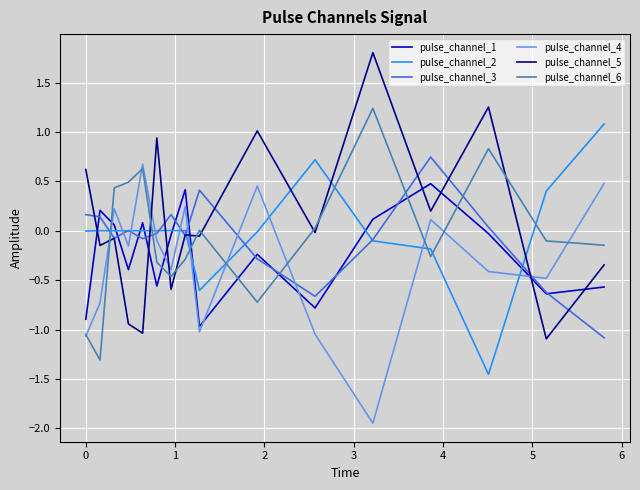

How many interior local peaks does the pulse_channel_4 series have?

5